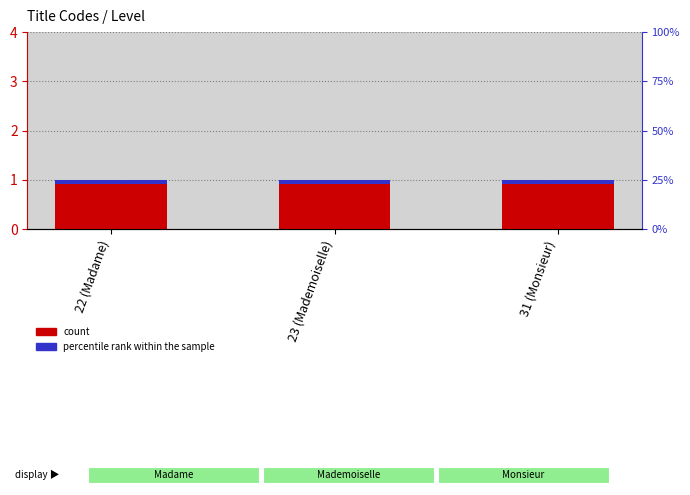

What is the spread (max minus min) of values at 23 (Mademoiselle)?

0.9